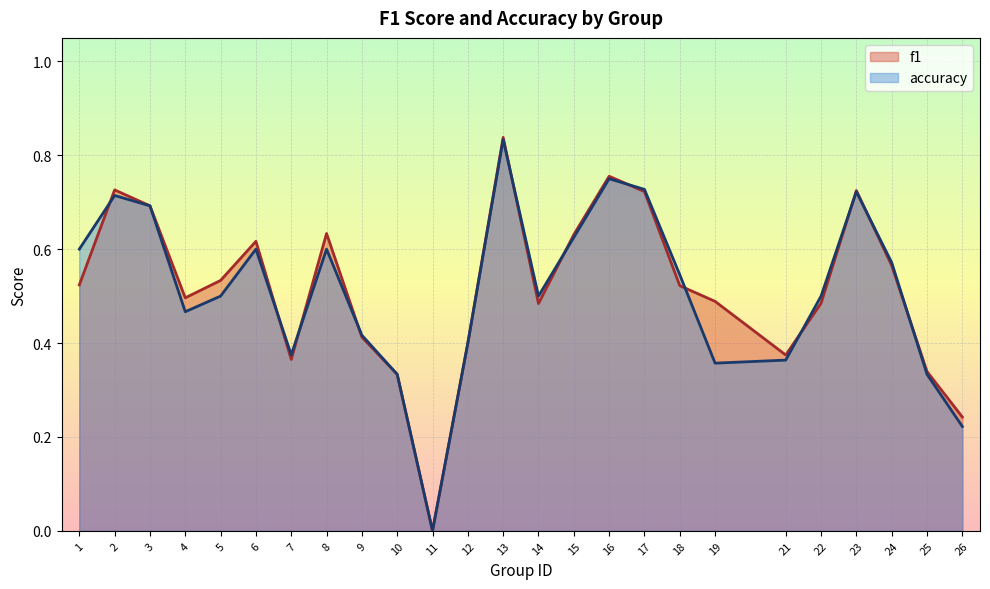

Rank the categories by f1 value from highest to lowest.

13, 16, 2, 23, 17, 3, 8, 15, 6, 24, 5, 1, 18, 4, 19, 22, 14, 9, 12, 21, 7, 25, 10, 26, 11